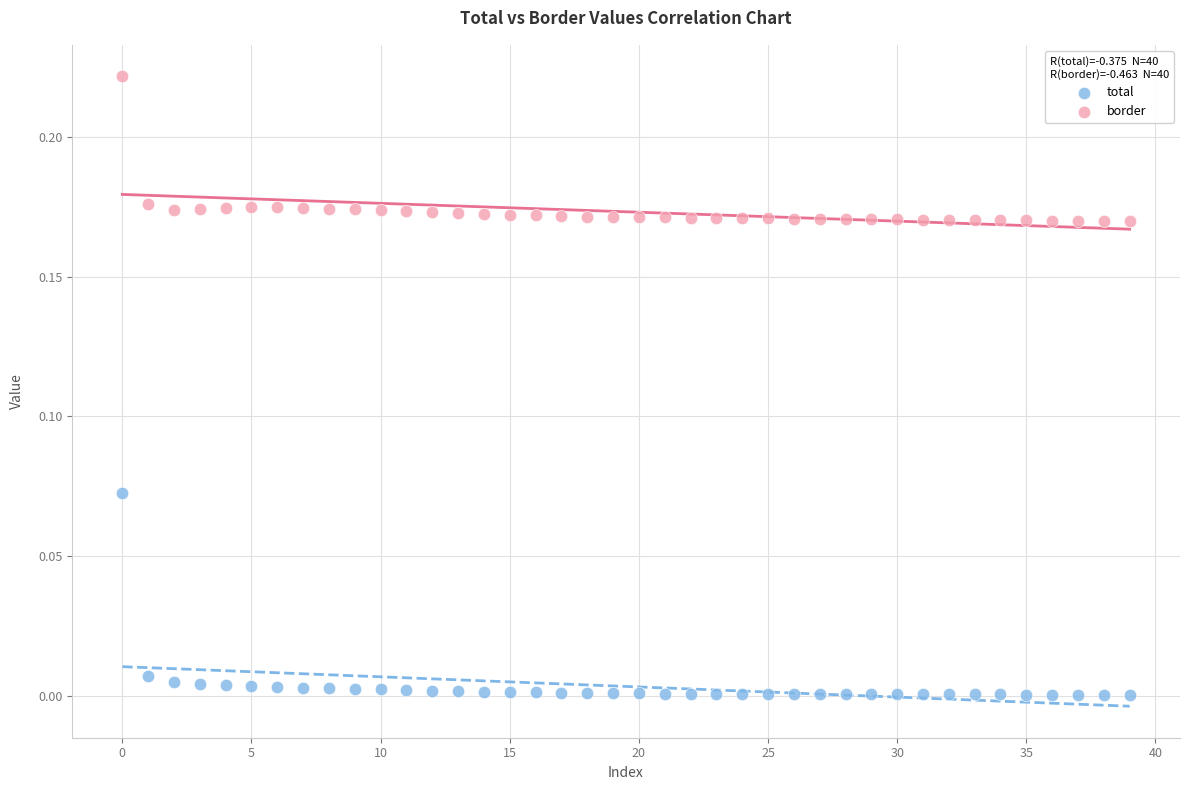

What are all the series names shown in the legend?

total, border